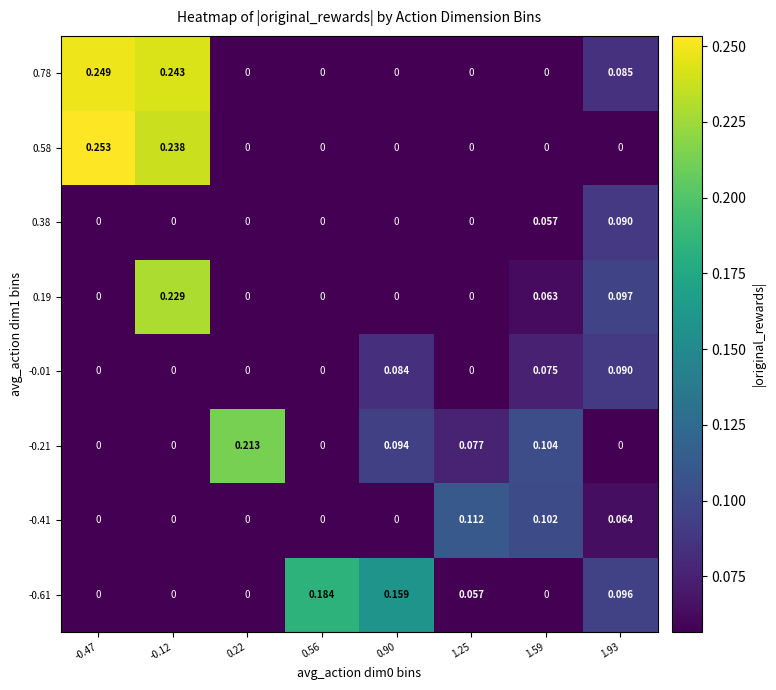

Is the value of -0.41 at 1.59 greater than the value of 0.58 at 1.93?

Yes